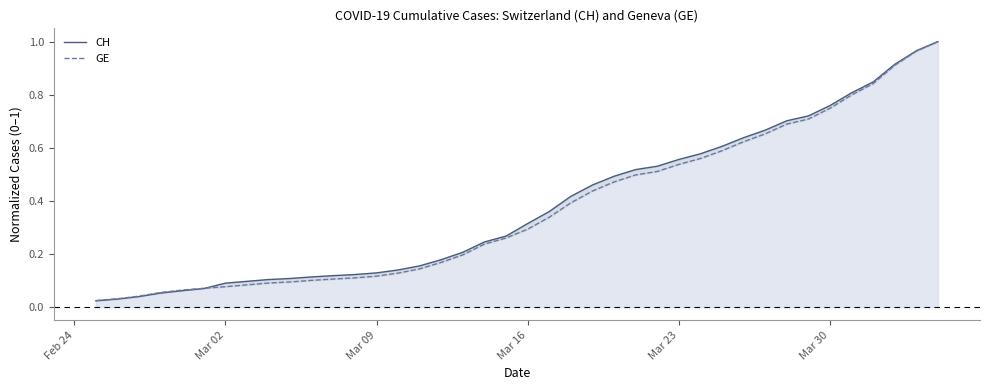

At how many categories does at least one series exceed 0?

40